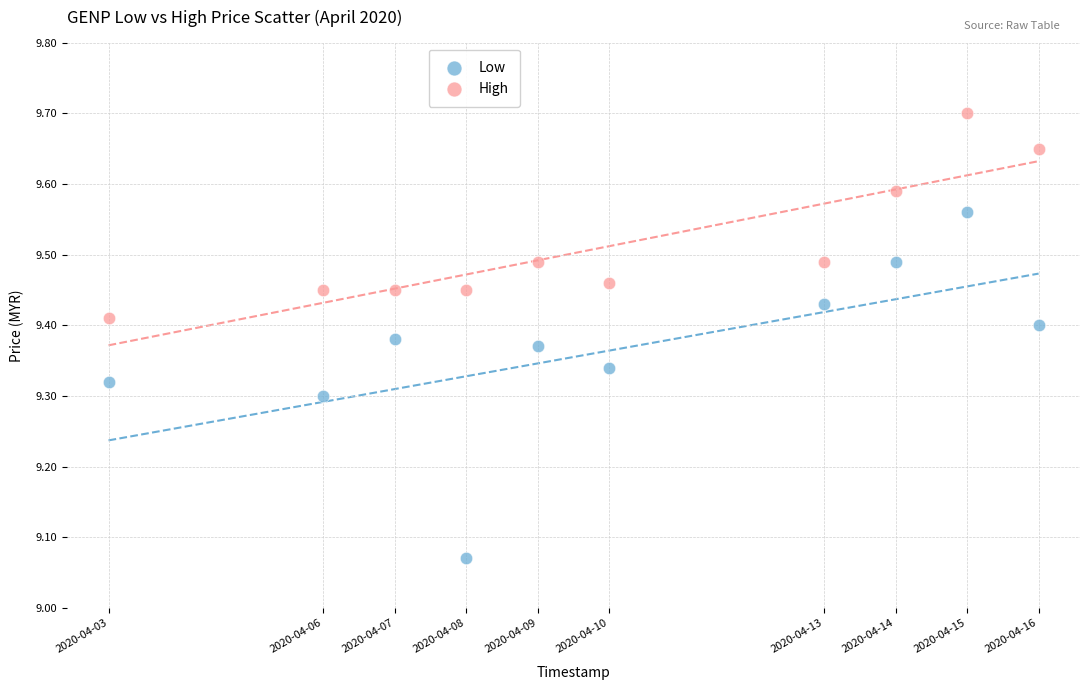

Which series contains the lowest Y value?

Low